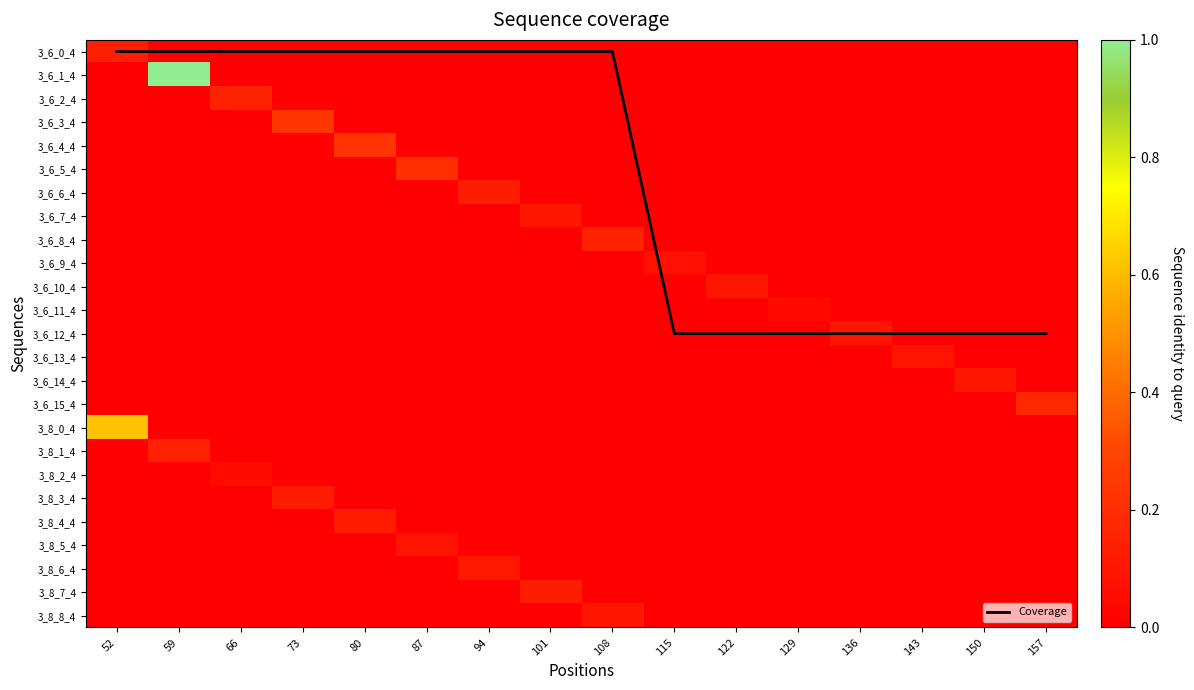

How many data points in 3_8_3_4 are above 0?

1